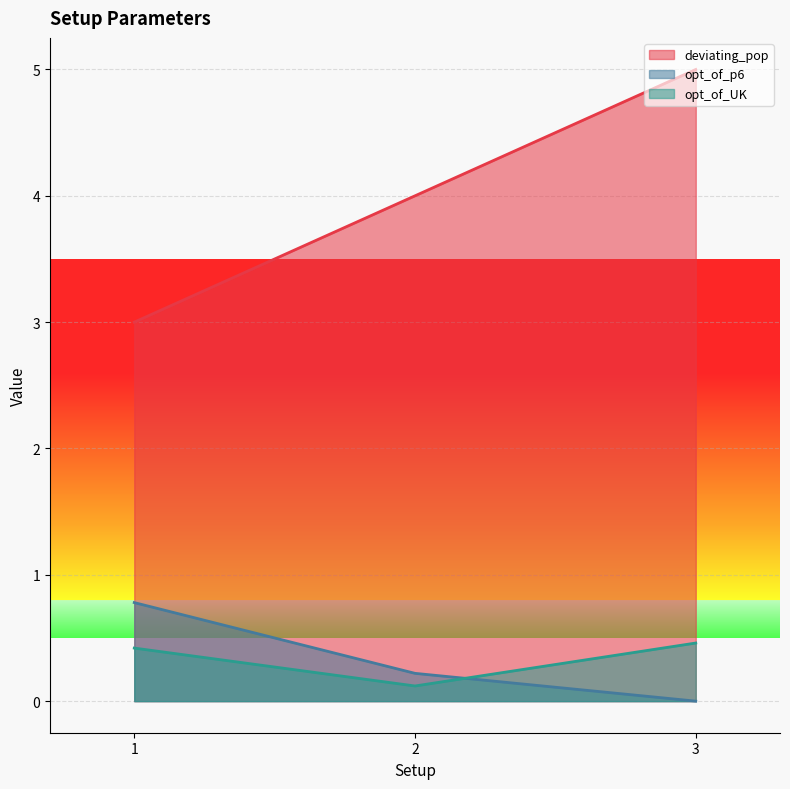

Which category has the highest value in the deviating_pop series?

3